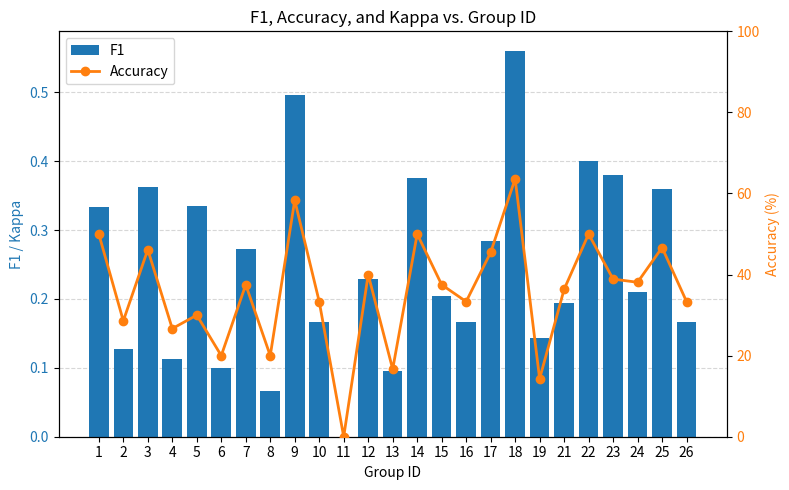

How many categories are shown in the chart?

25